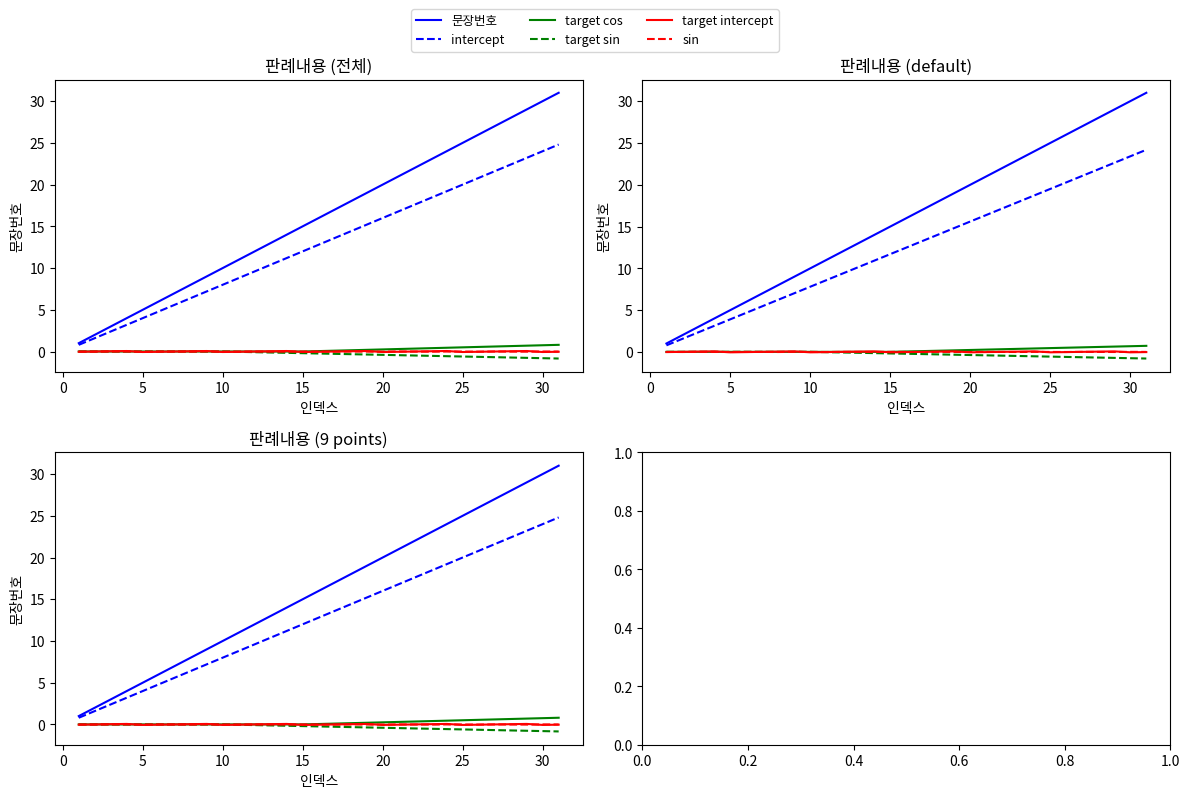

Does the chart have visible grid lines?

No